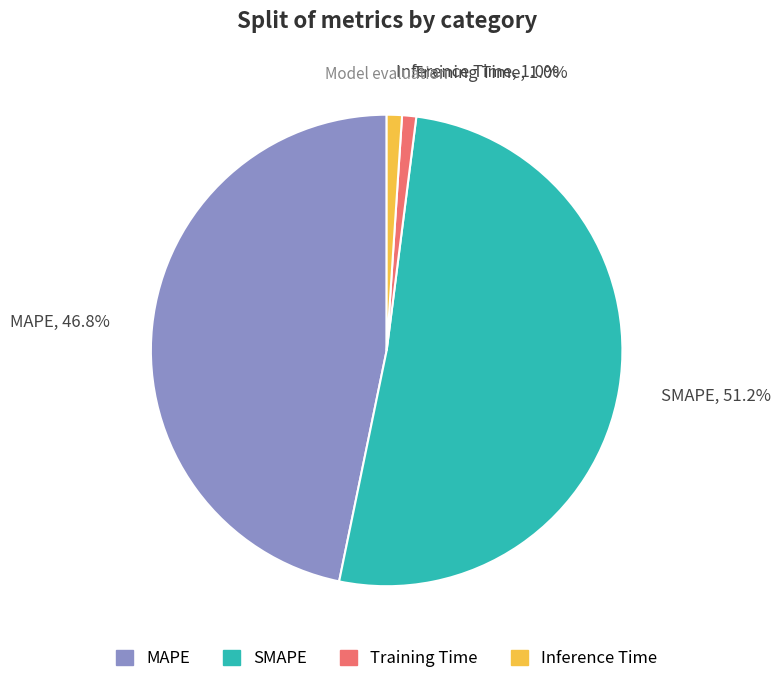

What percentage is the Training Time slice, to the nearest percent?

1%